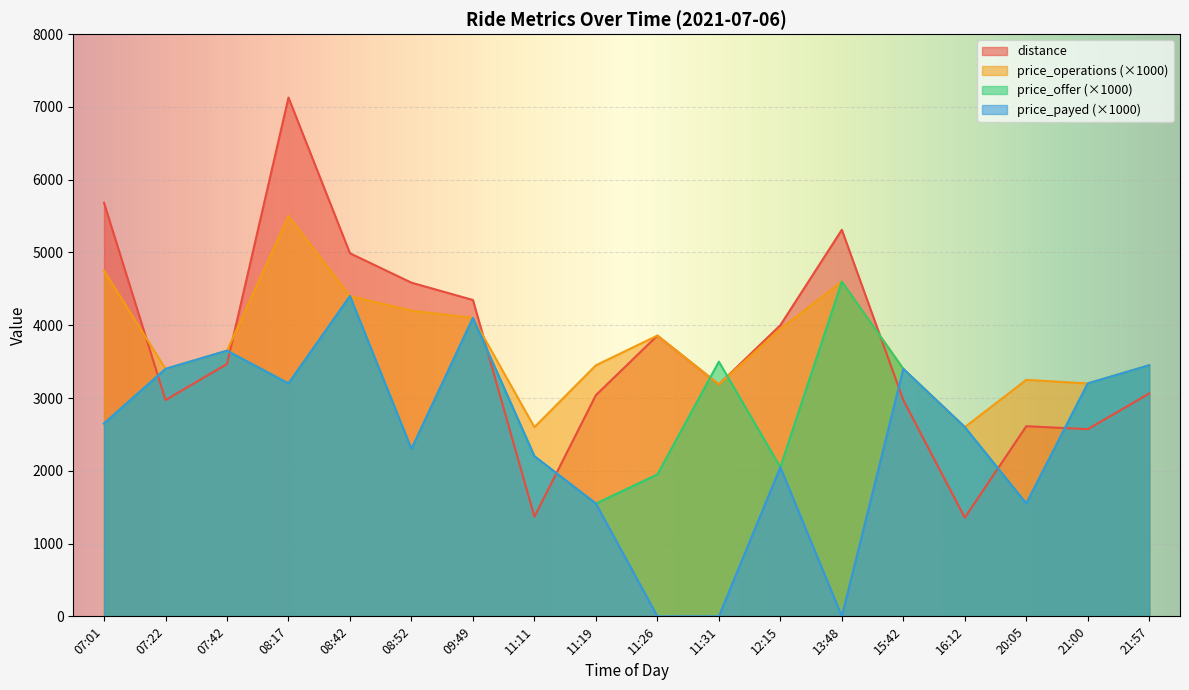

What is the greatest value displayed?

7129